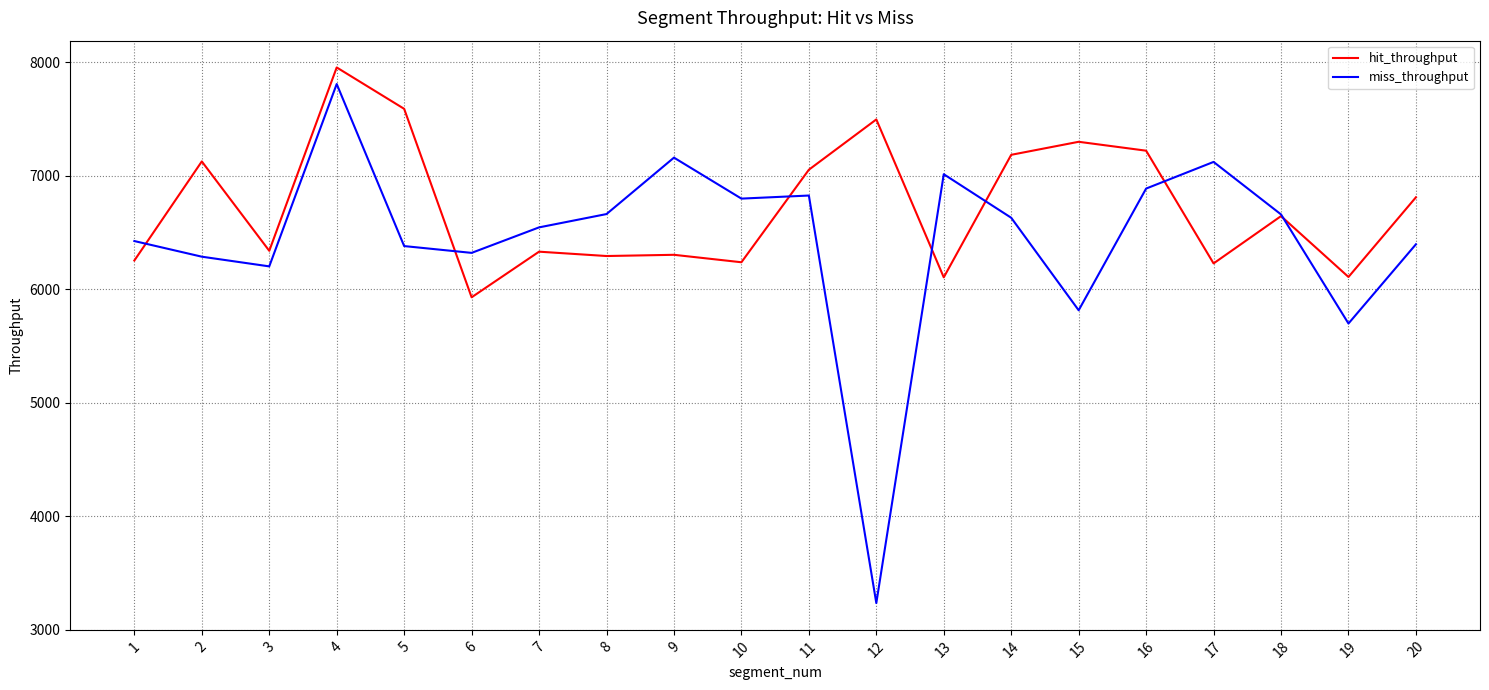

Rank the series by their maximum value, from lowest to highest.

miss_throughput, hit_throughput